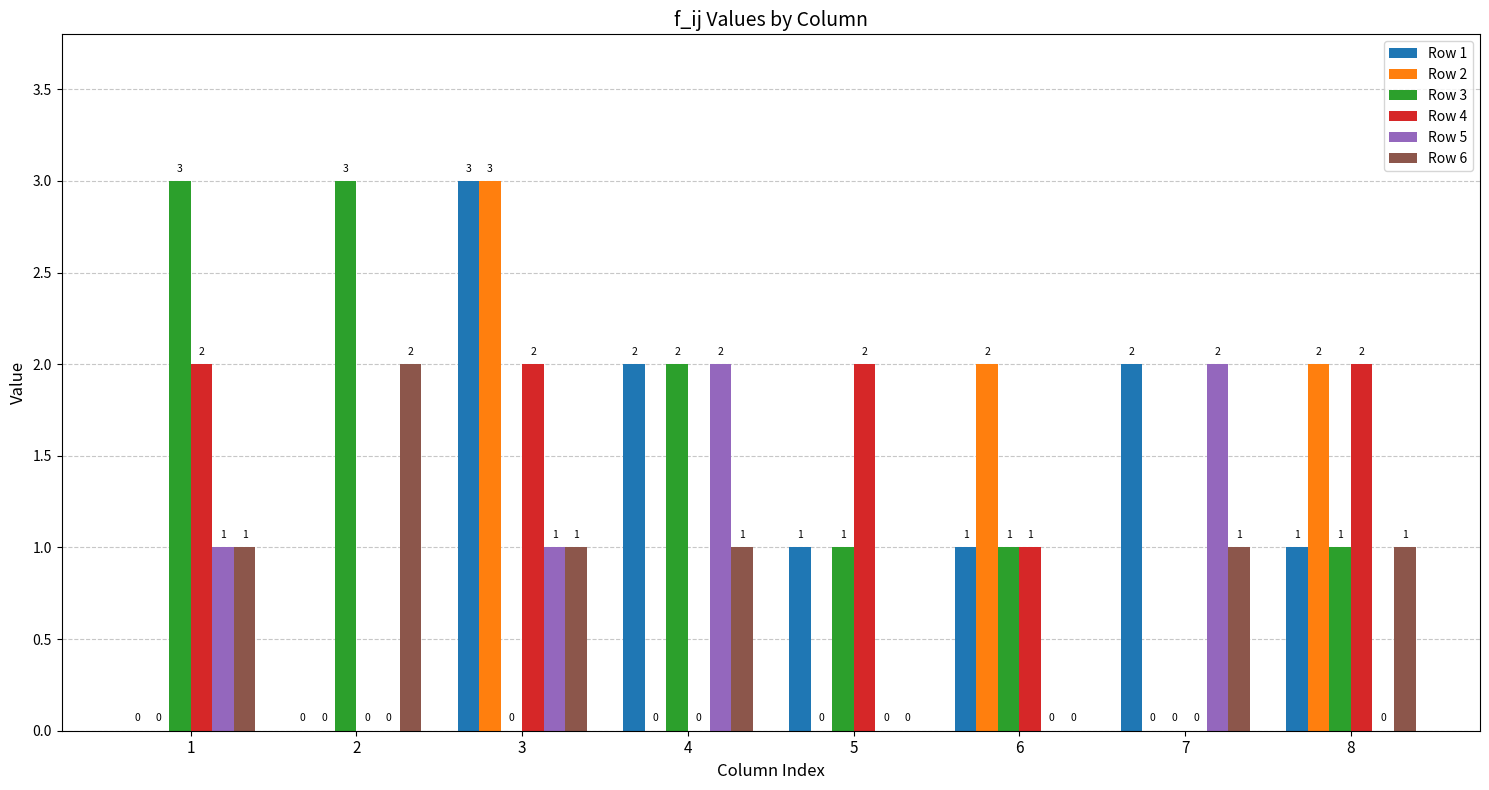

What is the highest value of the Row 2 series?

3